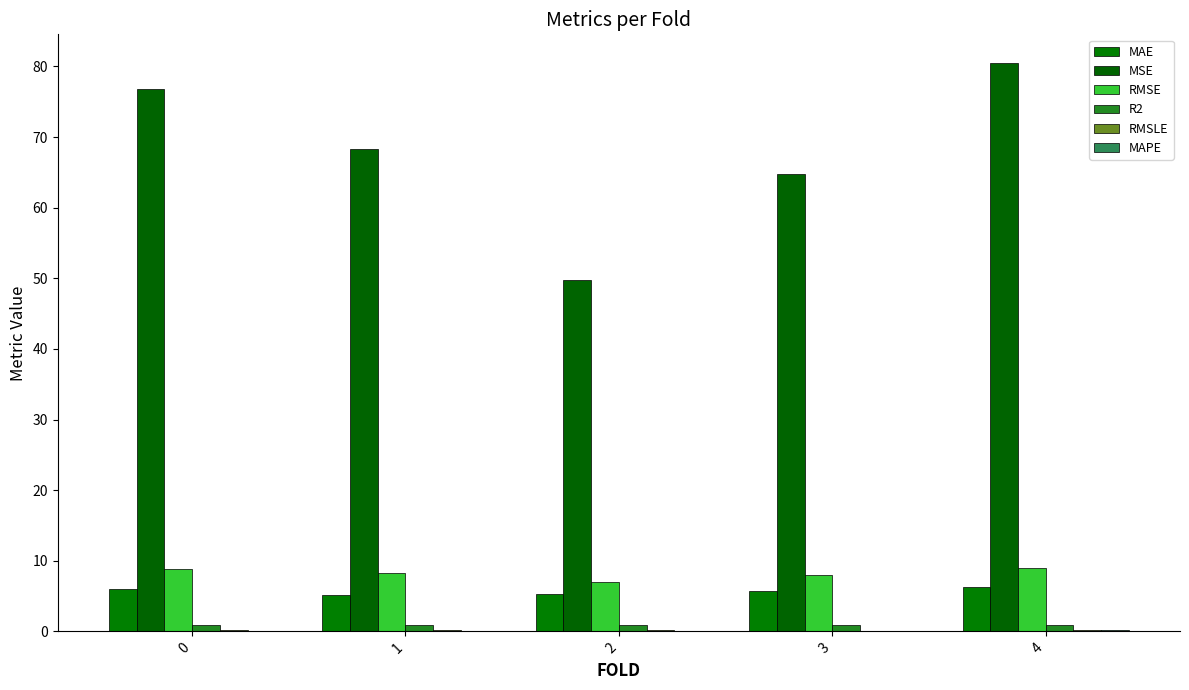

What is the value of the MAE bar at the 4th from the left?

5.7